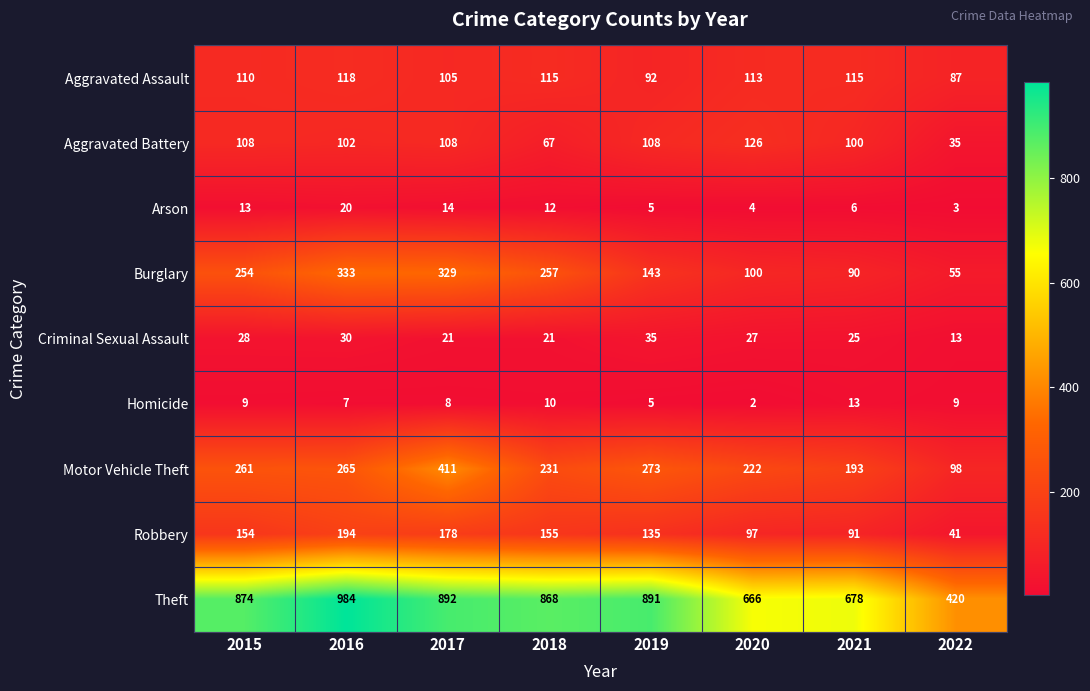

Between 2017 and 2018, which series saw the biggest shift?

Motor Vehicle Theft